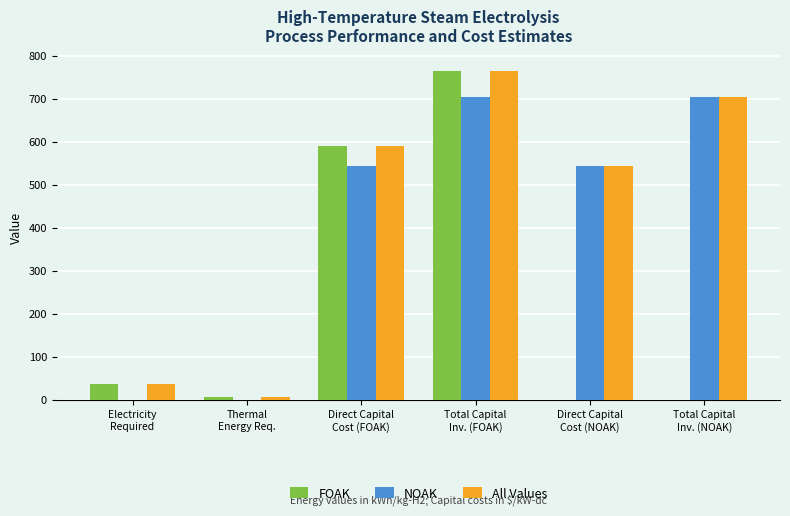

What is the sum of all NOAK values?

2494.0